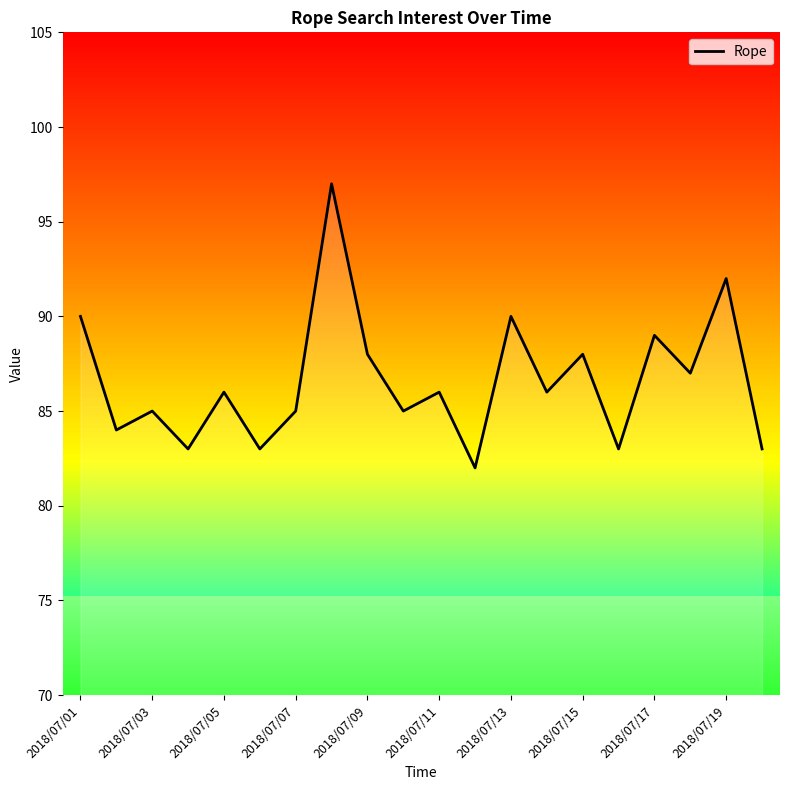

How many data points are above 86?

8